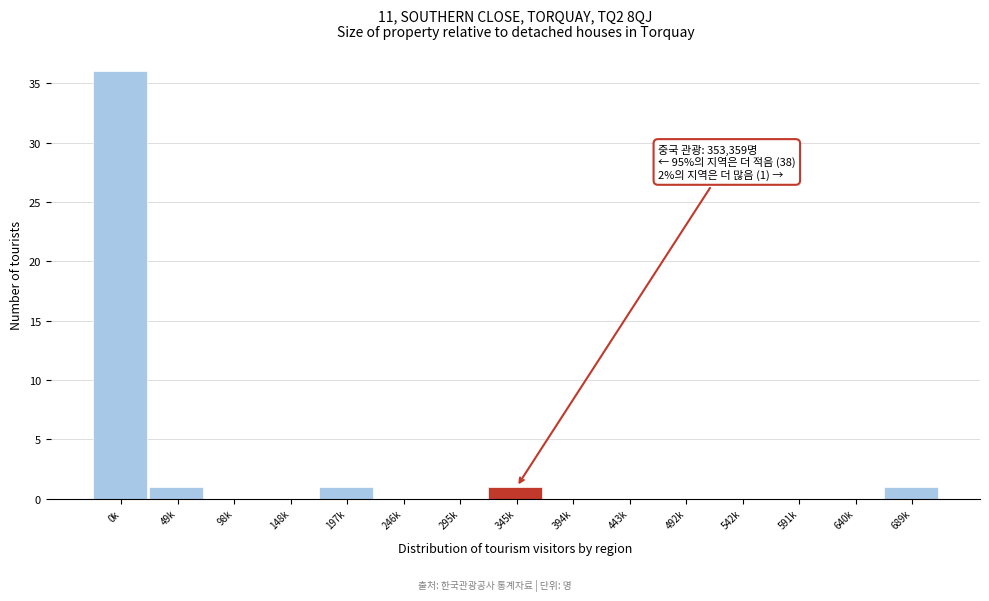

Reading left to right, transcribe all the data shown in this chart.

0k=36	49k=1	98k=0	148k=0	197k=1	246k=0	295k=0	345k=1	394k=0	443k=0	492k=0	542k=0	591k=0	640k=0	689k=1